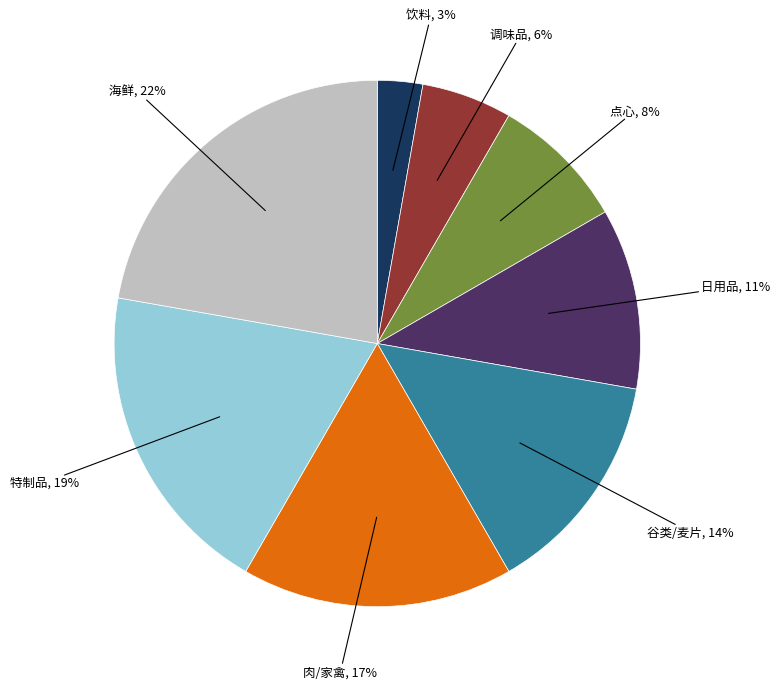

Does any single category account for the majority?

No